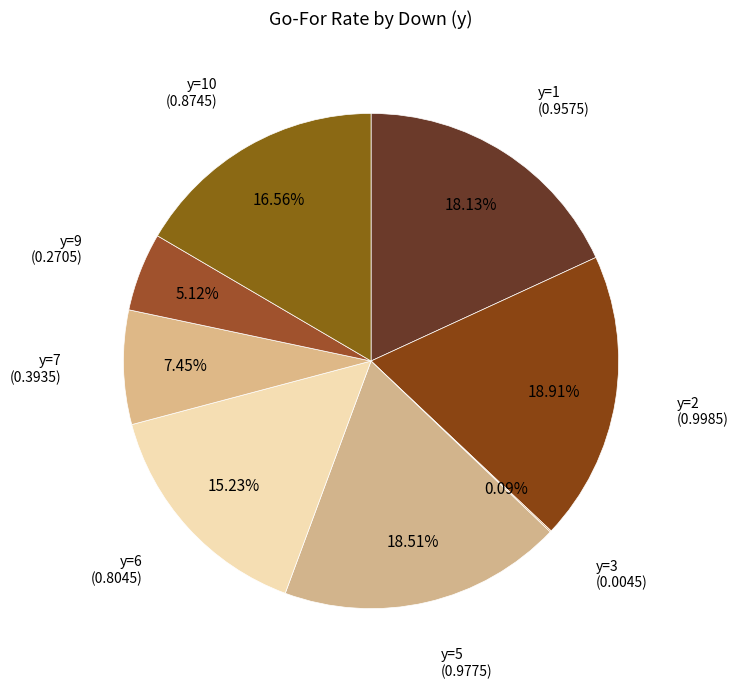

Is there any slice that represents more than half of the pie?

No